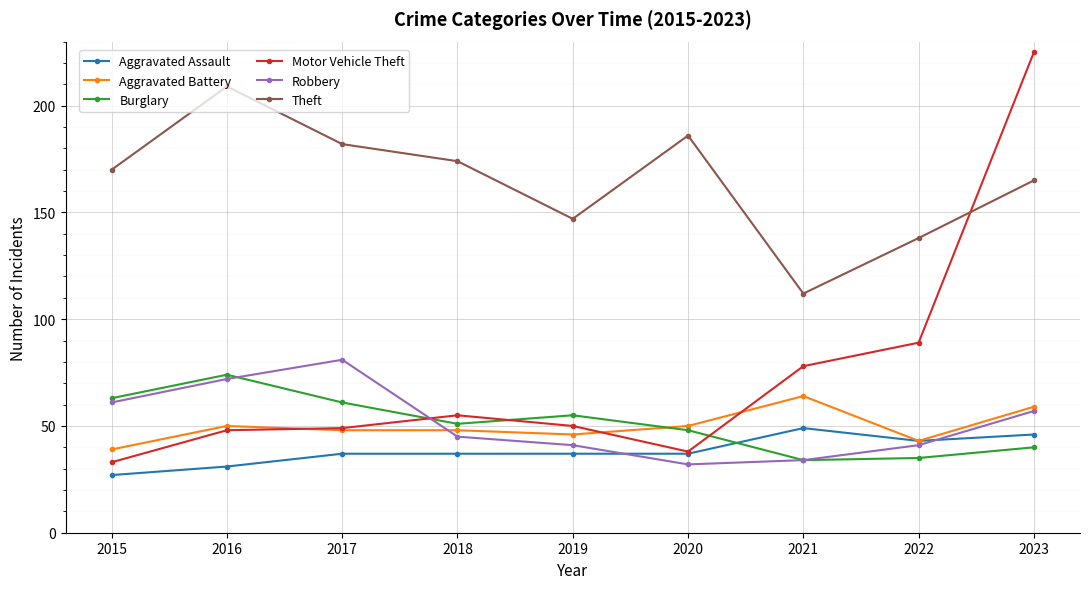

What is the highest value of the Motor Vehicle Theft series?

225